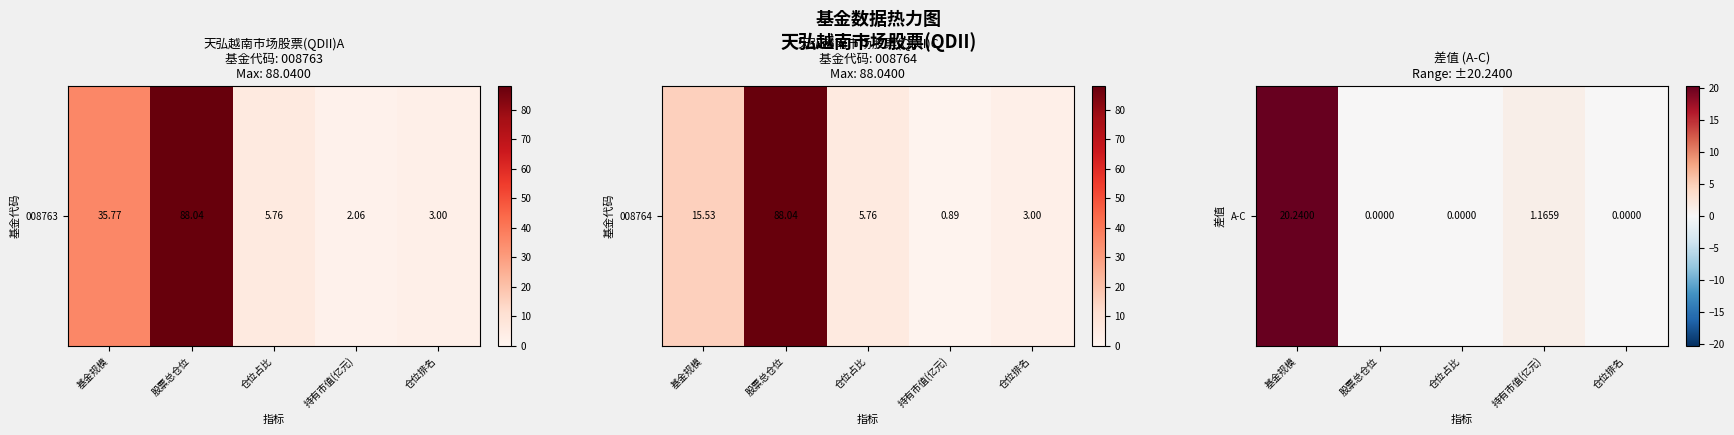

Which label corresponds to the smallest value in the chart?

股票总仓位